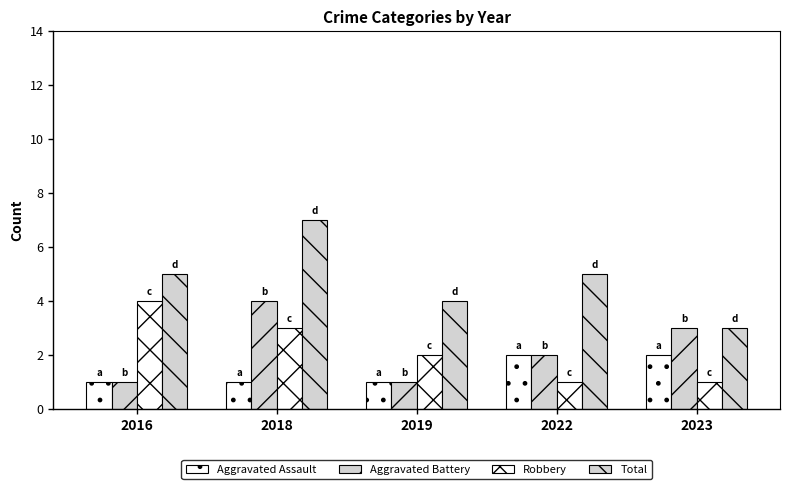

What is the sum of the Aggravated Battery values at 2023 and 2018?

7